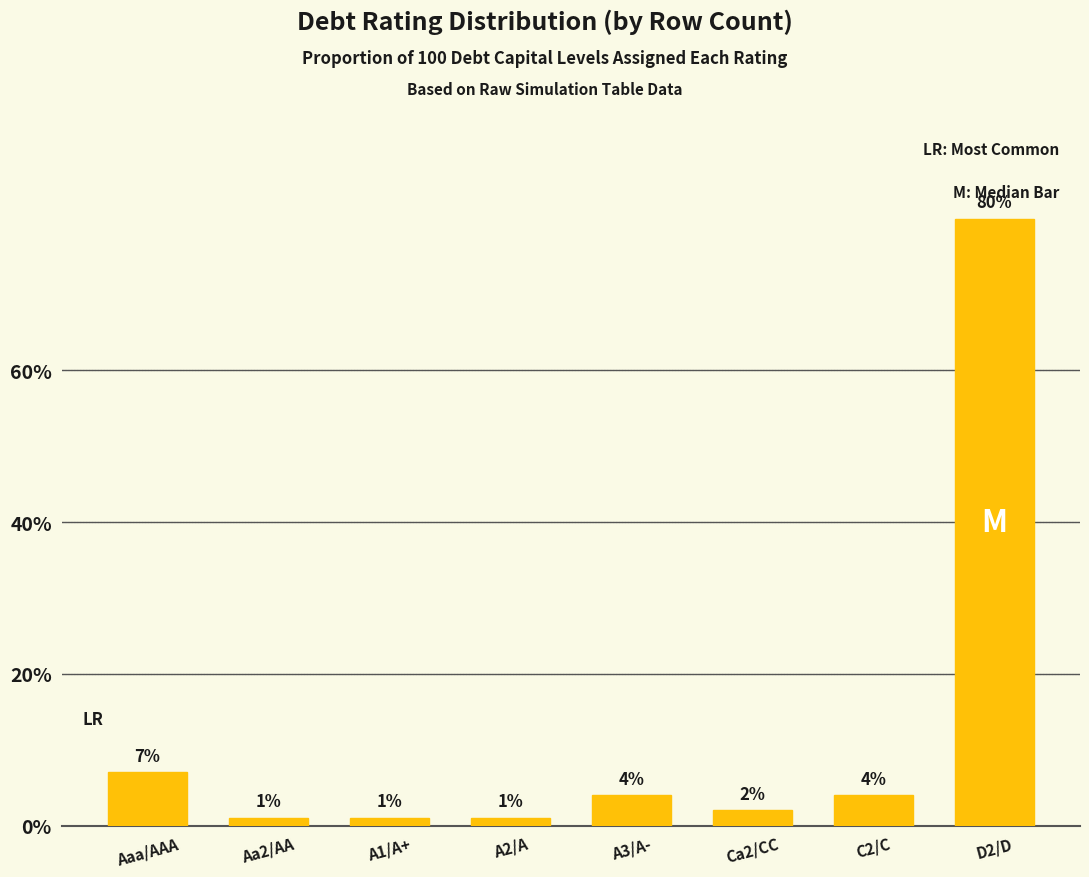

Reading left to right, what are all the values shown in this chart?

7.0	1.0	1.0	1.0	4.0	2.0	4.0	80.0